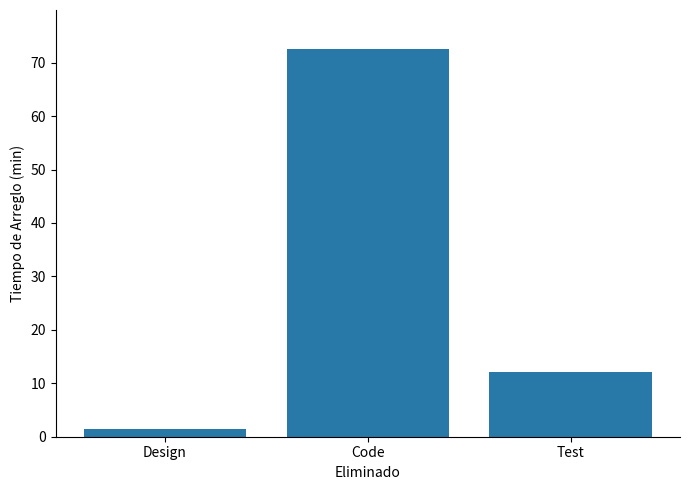

True or false: the data shows 8.1 at Test.

False